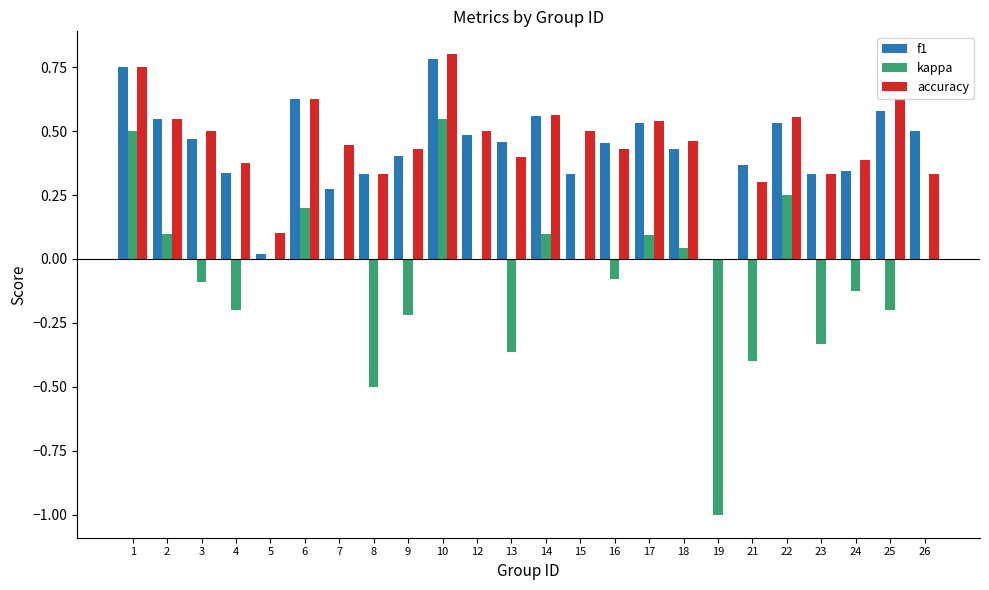

The kappa series shows 0.1 at 14. True or false?

True